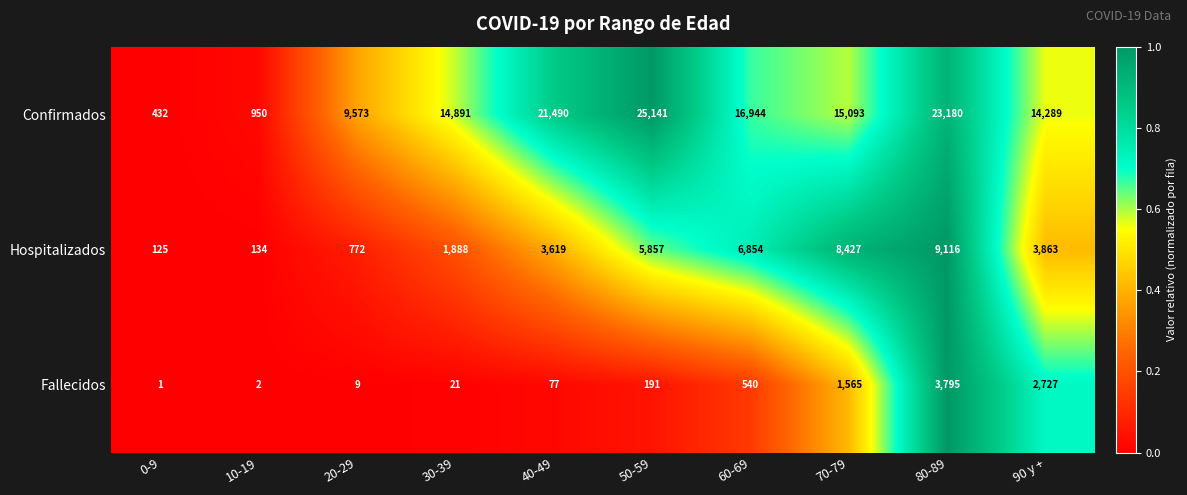

Reading left to right, transcribe all the data shown in this chart.

Confirmados: 432	950	9573	14891	21490	25141	16944	15093	23180	14289
Hospitalizados: 125	134	772	1888	3619	5857	6854	8427	9116	3863
Fallecidos: 1	2	9	21	77	191	540	1565	3795	2727